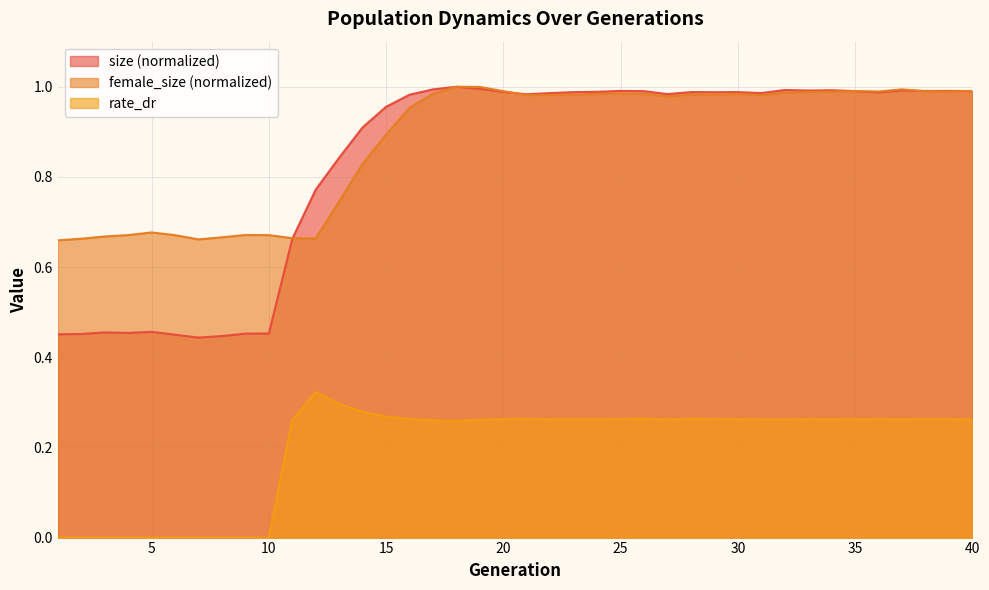

What is the difference between the maximum and second lowest values in the rate_dr series?

0.3